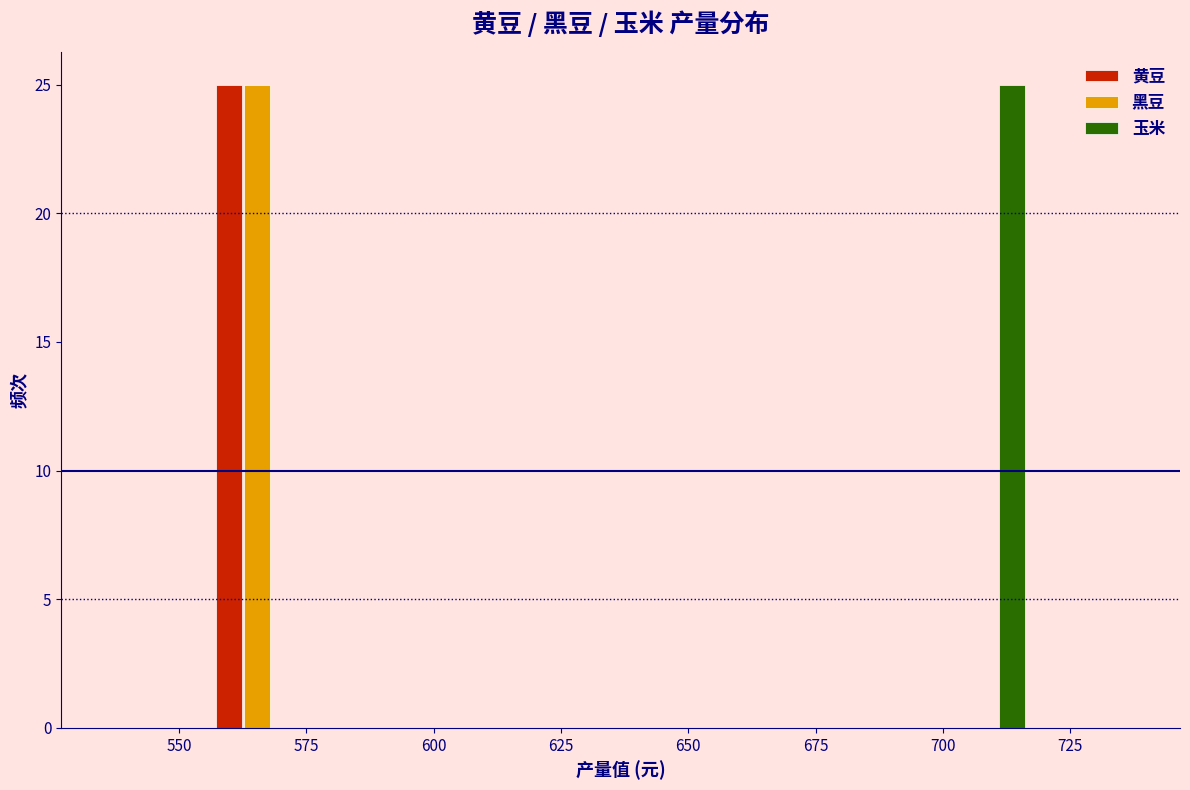

In the 黄豆 series, which range on the x-axis has the tallest bar?

555 to 575